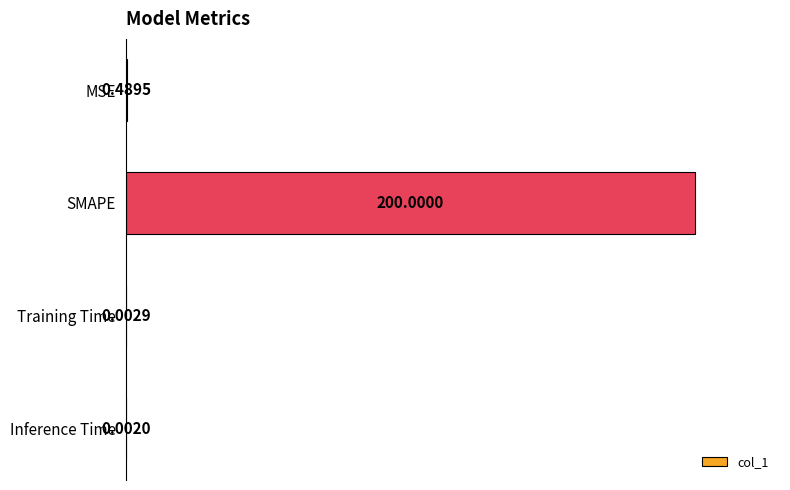

At which label is the value closest to 100?

MSE